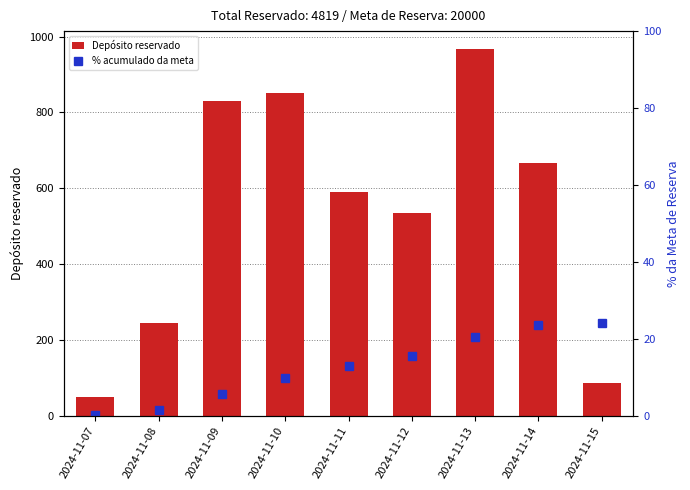

What is the maximum value for Depósito reservado?

966